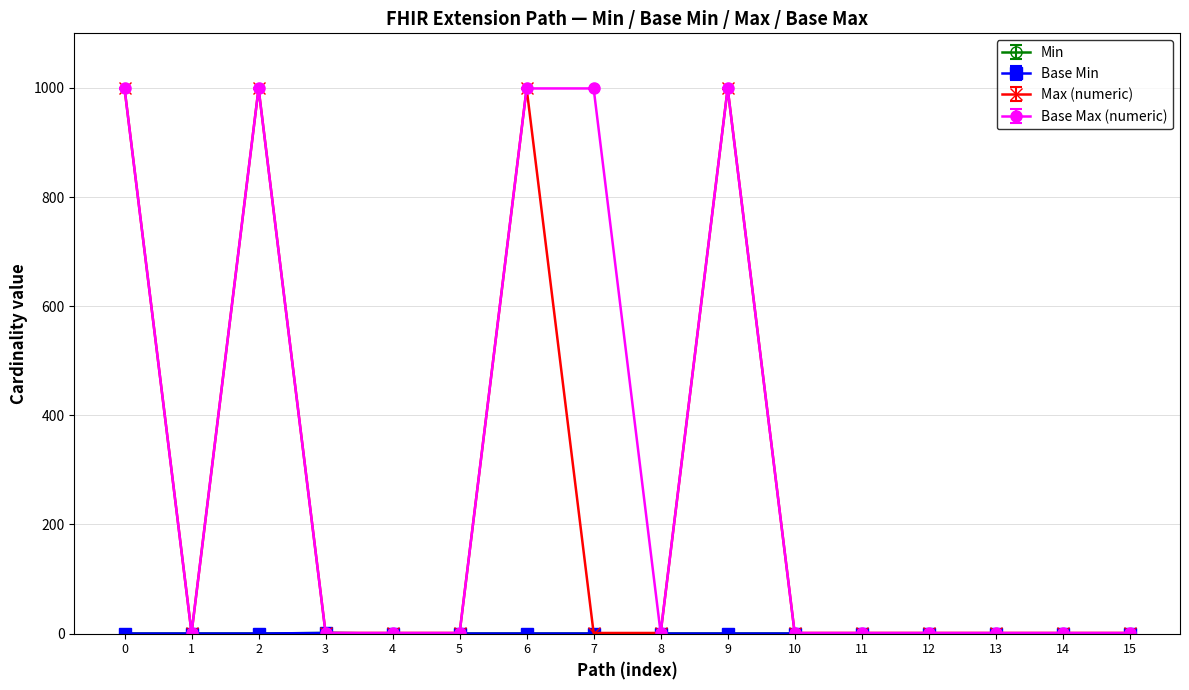

Is this an area chart (filled region under the line)?

No